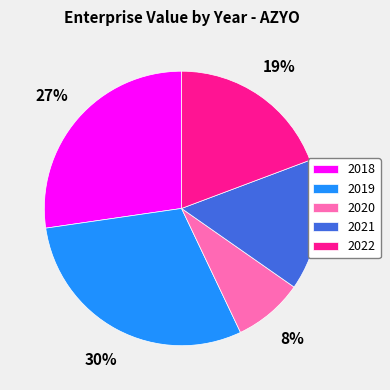

To the nearest percent, what portion does 2022 represent?

19%